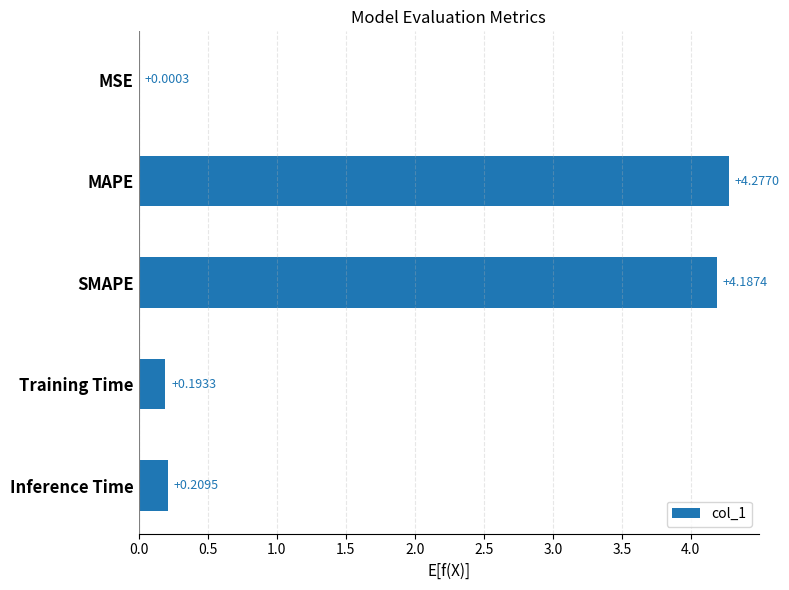

What is the change in value from SMAPE to Inference Time?

-4.0